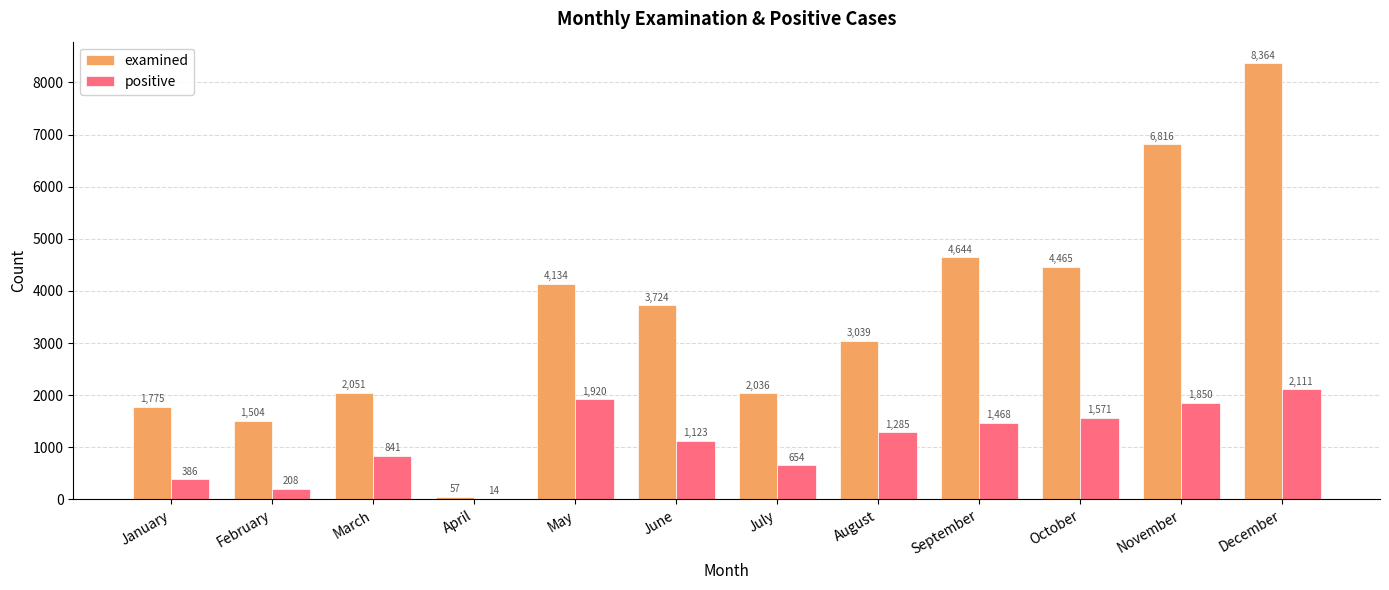

What is the sum of the positive values at September and January?

1854